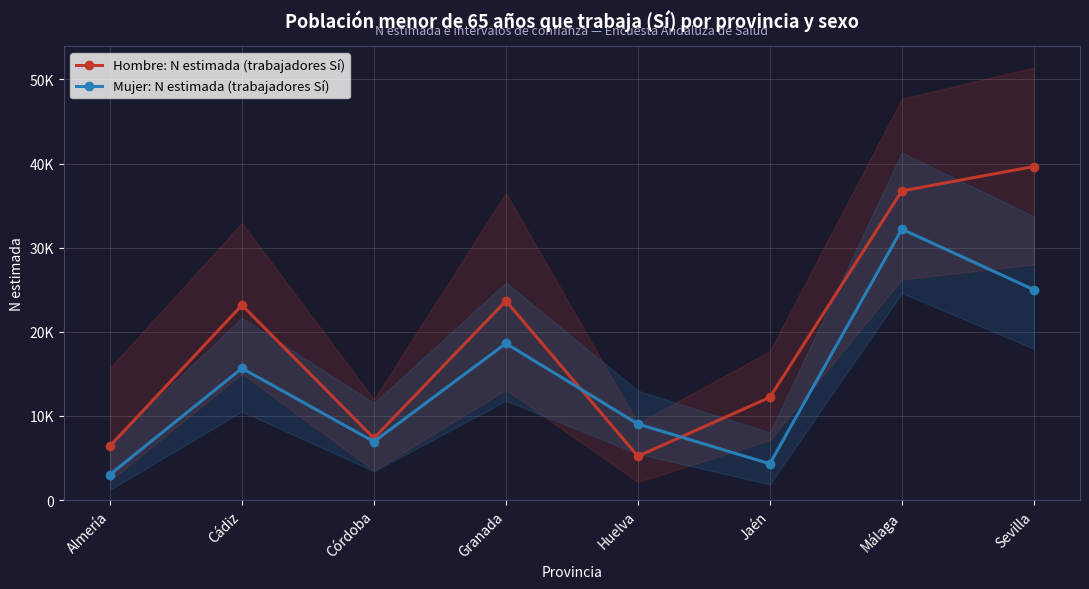

What position from the left is Almería?

1